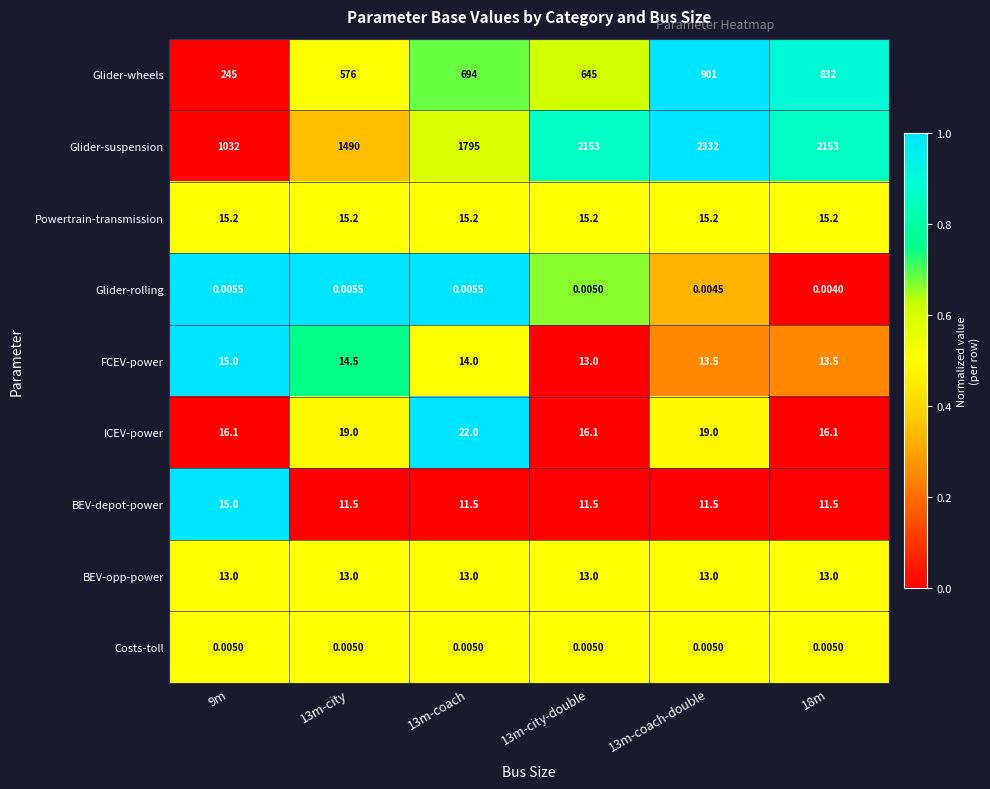

Which series has the largest range (max minus min)?

Glider-suspension